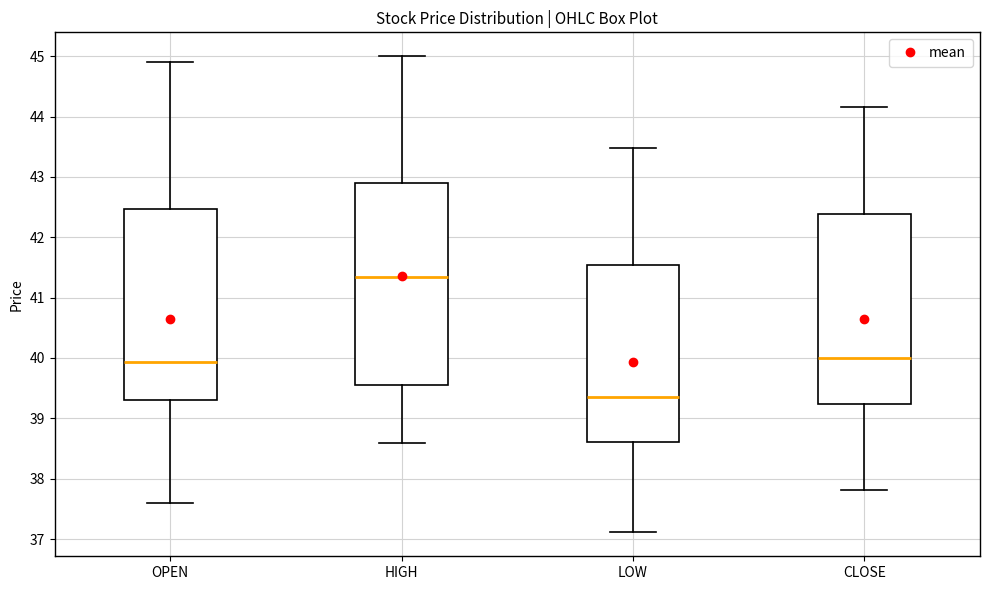

Which box has the highest median line?

HIGH